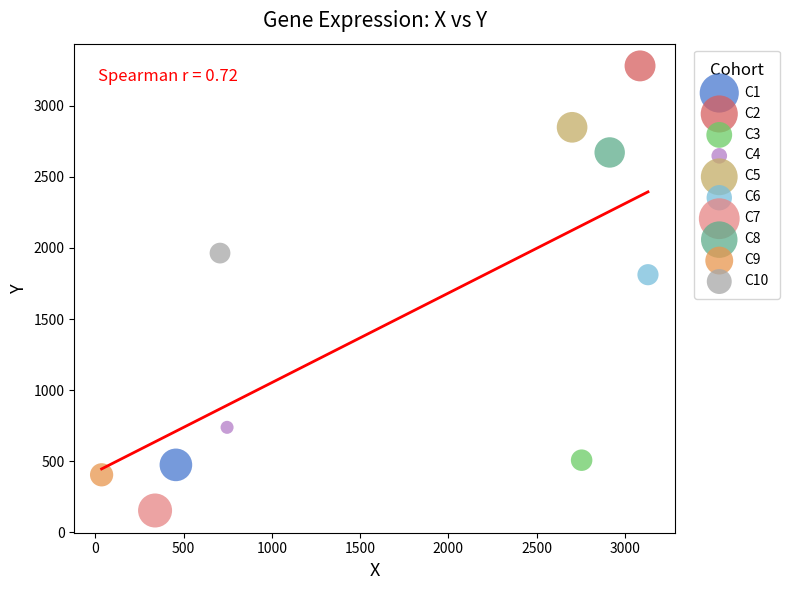

Which series reaches the maximum Y coordinate?

C2